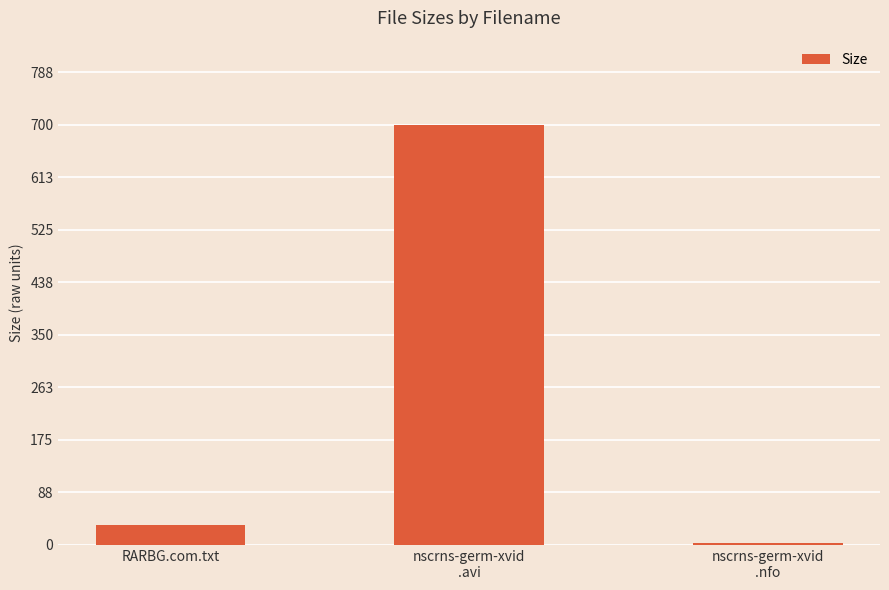

What is the change in value from RARBG.com.txt to nscrns-germ-xvid
.avi?

+666.0